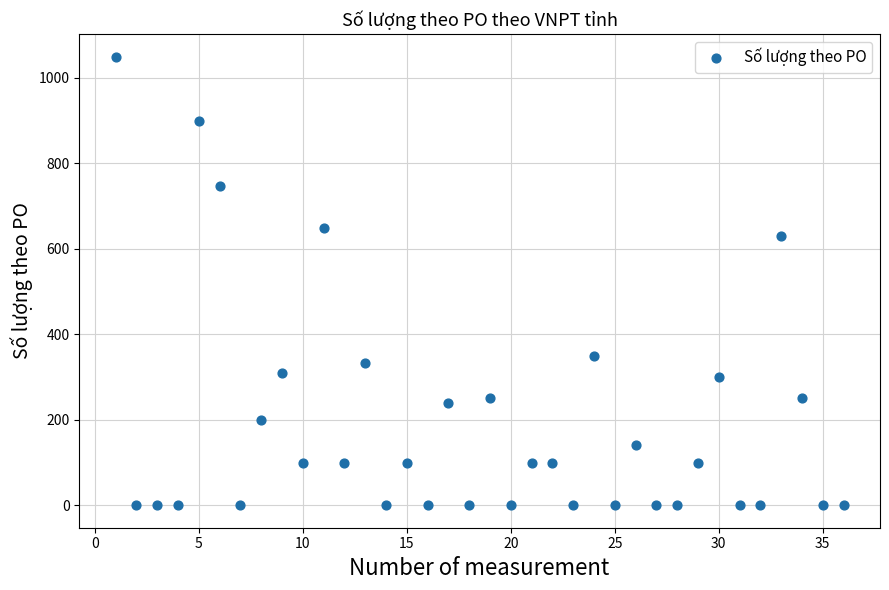

What is the range of Y values (max minus min)?

1050